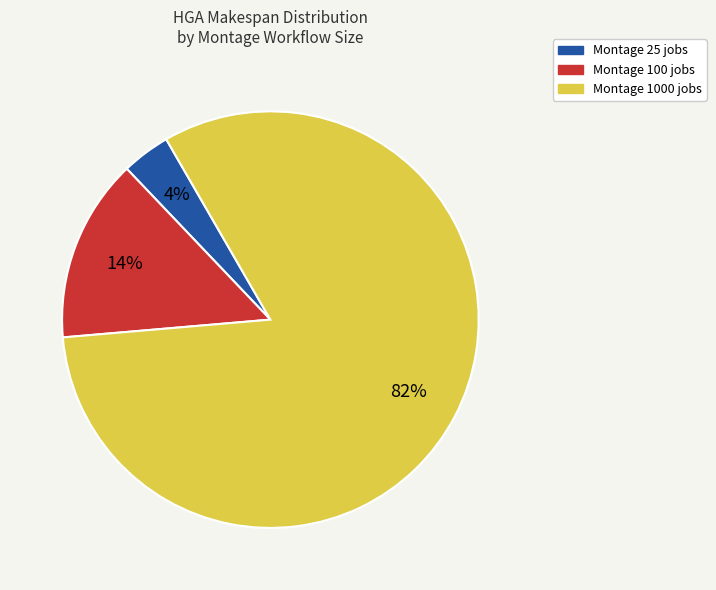

How many segments does this pie chart have?

3